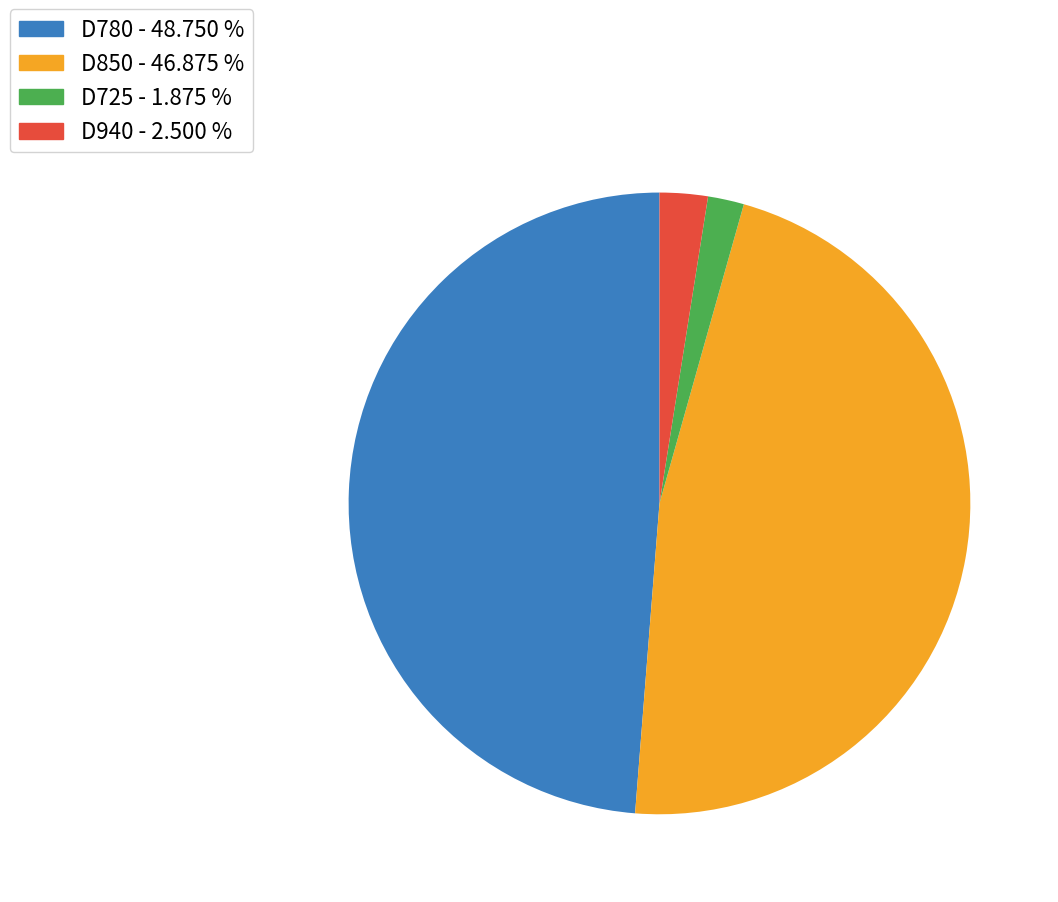

Does D850 represent more than half of the total?

No